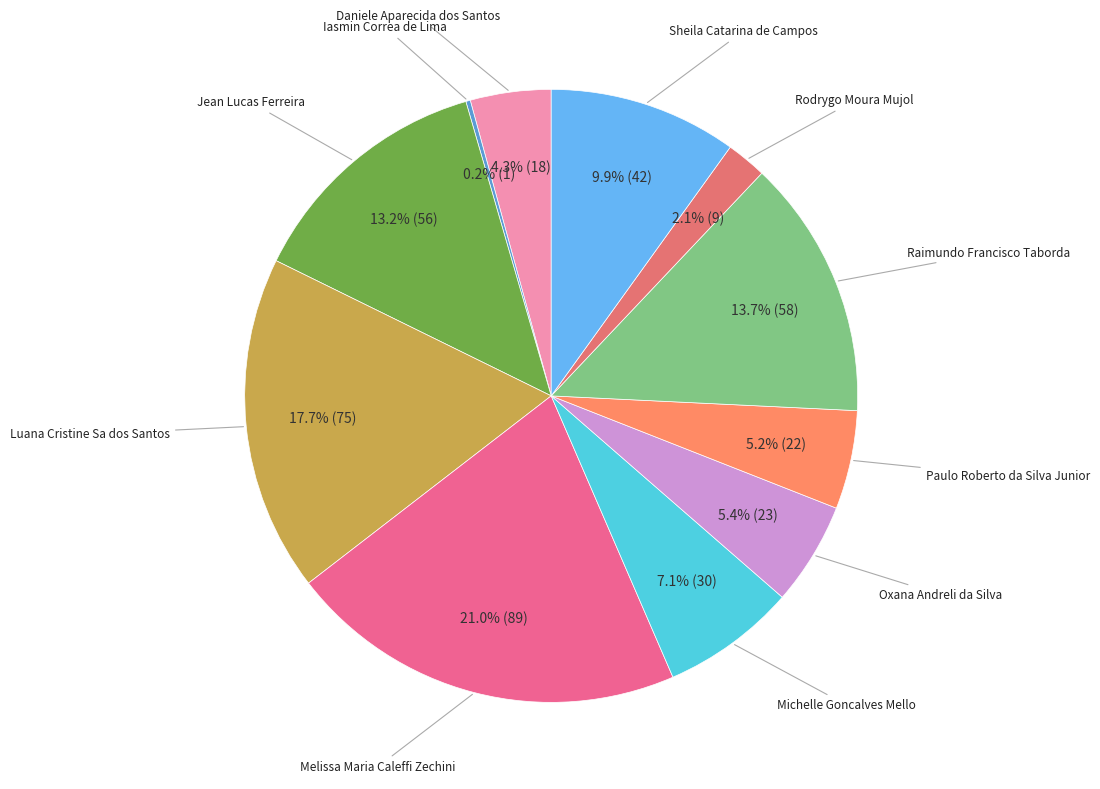

Rank the categories by value from lowest to highest.

Iasmin Correa de Lima, Rodrygo Moura Mujol, Daniele Aparecida dos Santos, Paulo Roberto da Silva Junior, Oxana Andreli da Silva, Michelle Goncalves Mello, Sheila Catarina de Campos, Jean Lucas Ferreira, Raimundo Francisco Taborda, Luana Cristine Sa dos Santos, Melissa Maria Caleffi Zechini